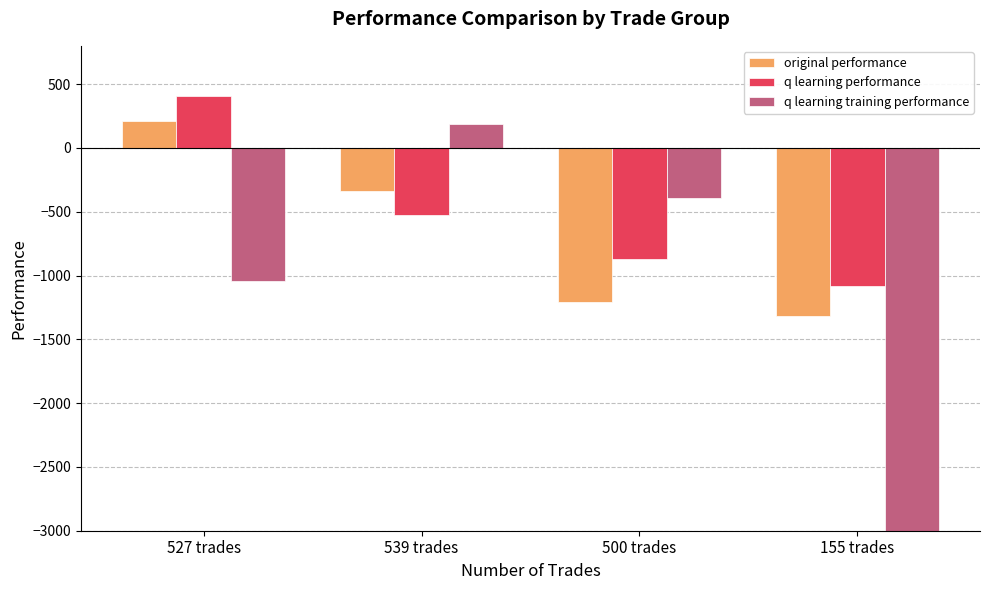

Which has a higher value, 527 trades or 539 trades?

527 trades